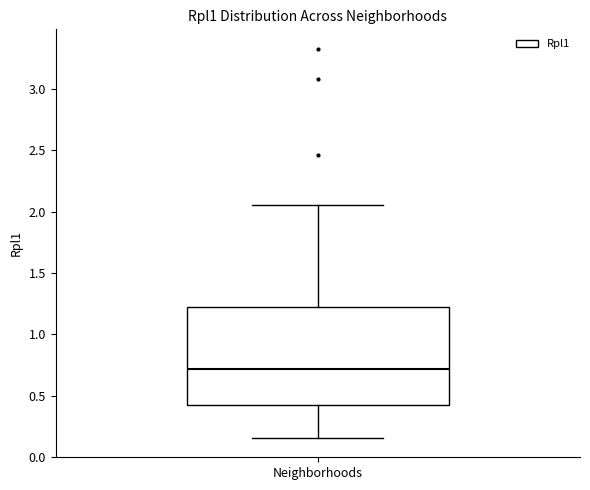

Where does the lower whisker of the box for Neighborhoods end on the y-axis? The values are not printed on the chart, so give them approximately, as read against the axis.

0.15